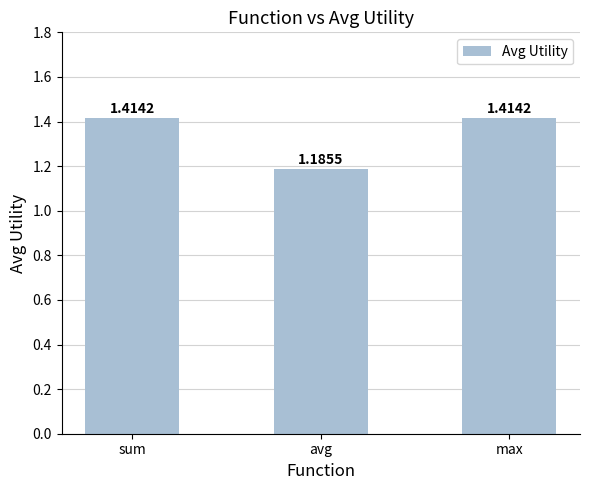

At which label is the value closest to 1?

avg